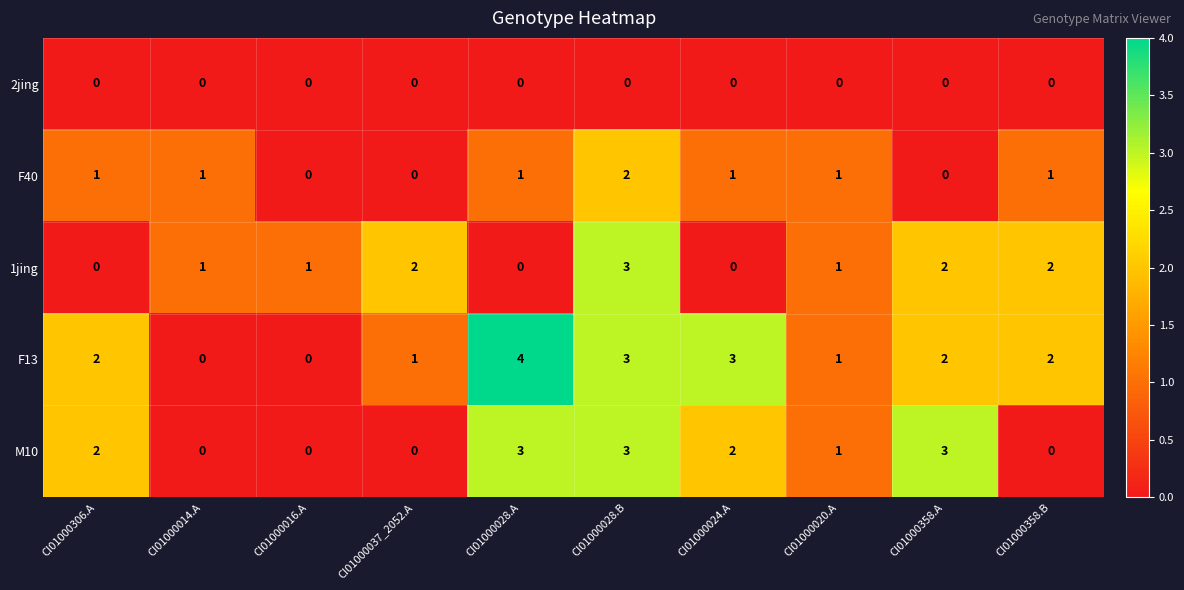

Count the F40 values in the range 0 to 1.

9